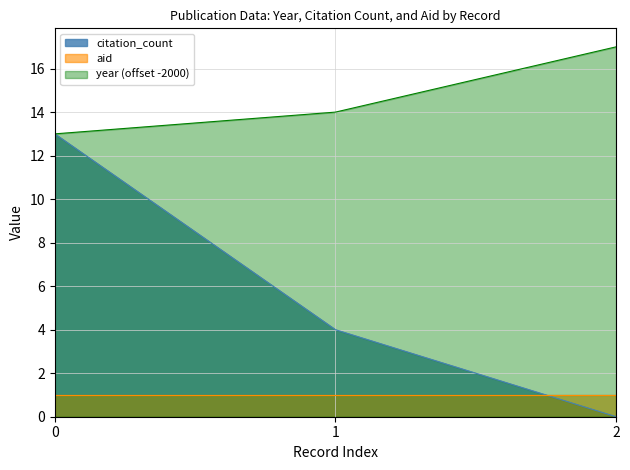

Which label corresponds to the largest value in the chart?

2